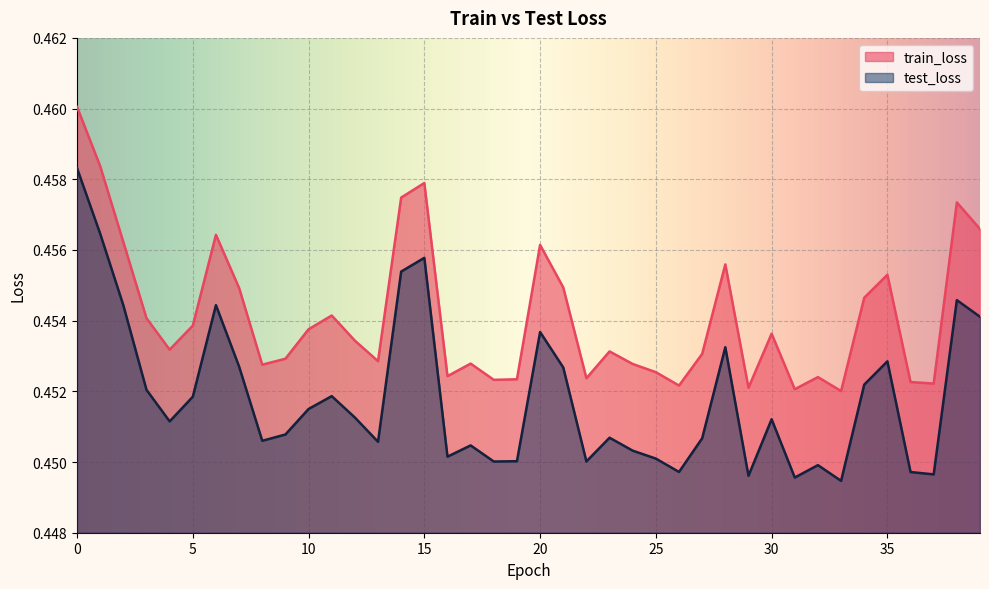

How many lines are shown in the chart?

2